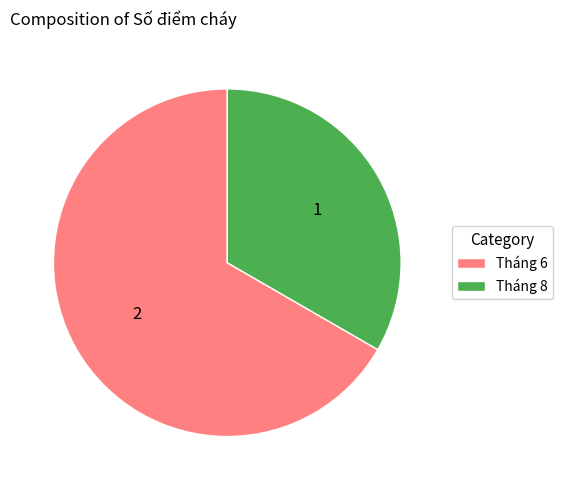

Is Tháng 6 the majority of the pie?

Yes